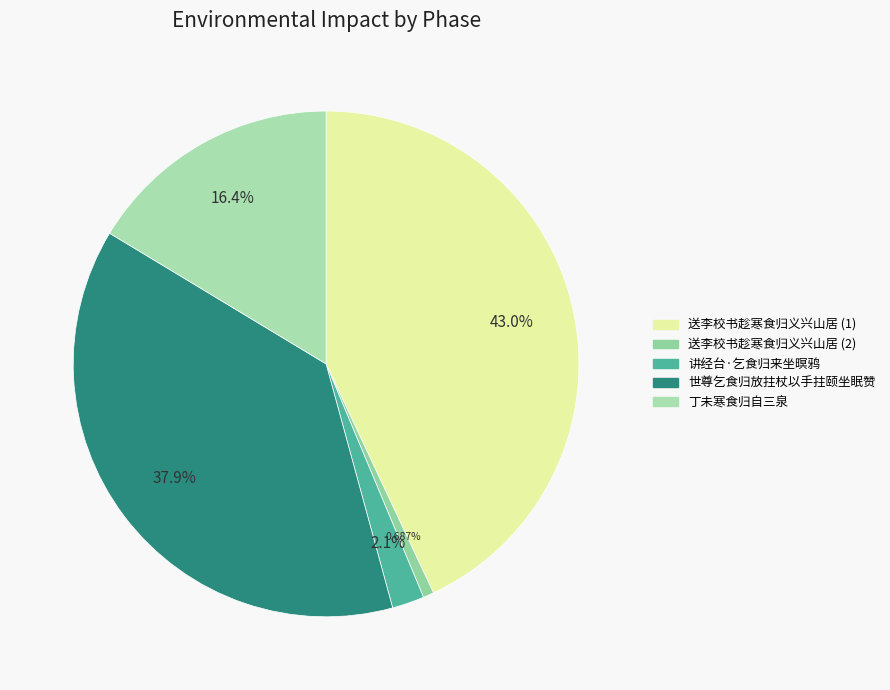

To the nearest percent, what is the difference between the largest and smallest slice percentages?

42%